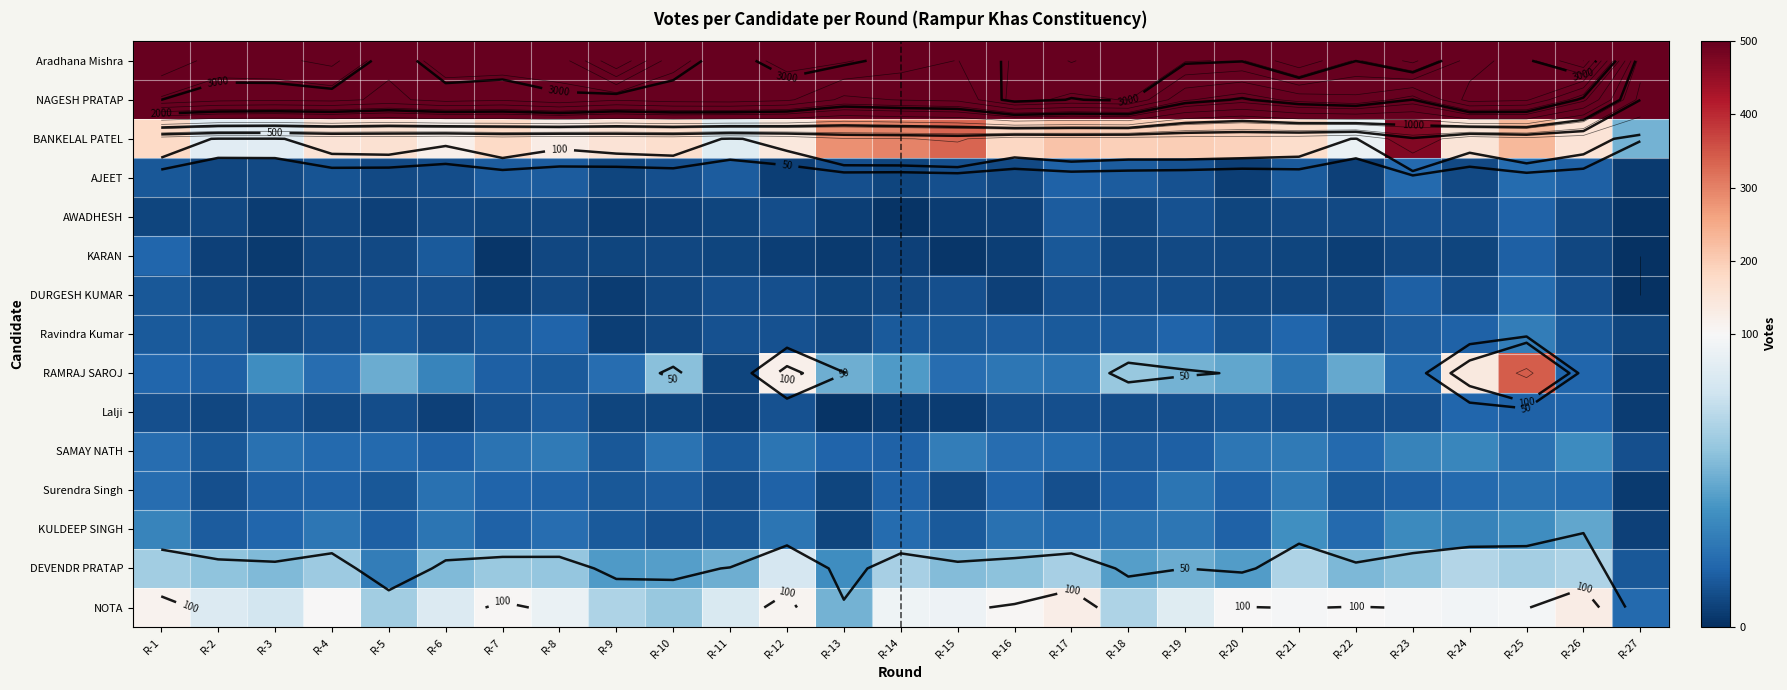

What value does the SAMAY NATH series have at R-22, to the nearest 5?

20